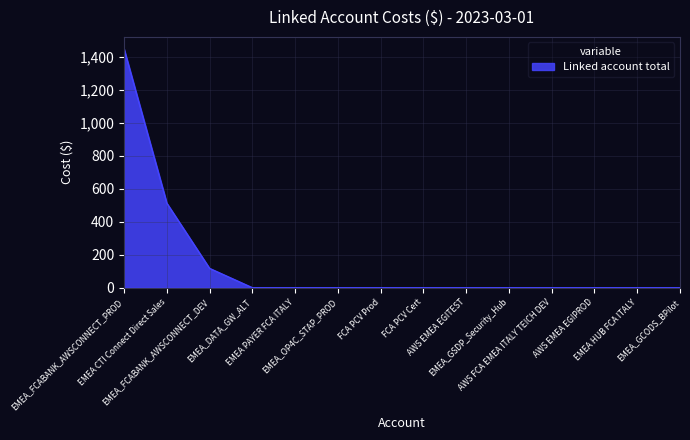

What is the sum of all values?

2077.8